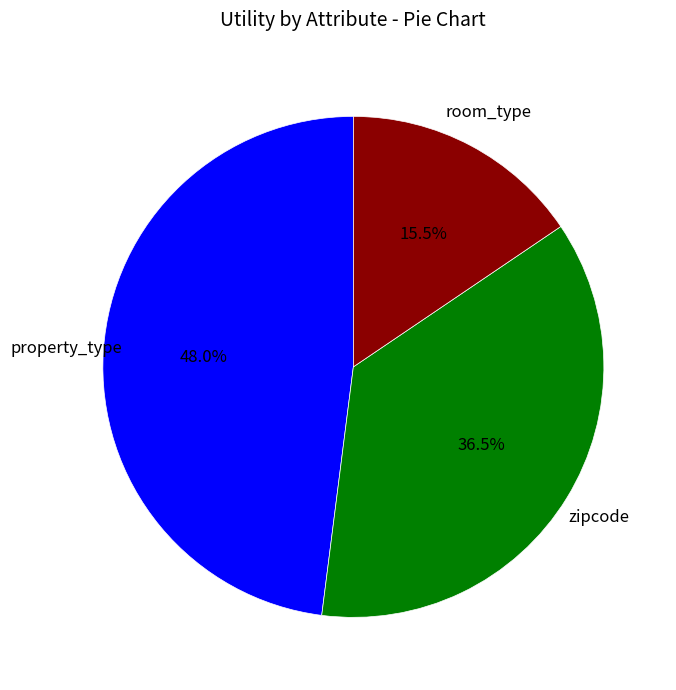

To the nearest percent, what is the difference between the largest and smallest slice percentages?

32%